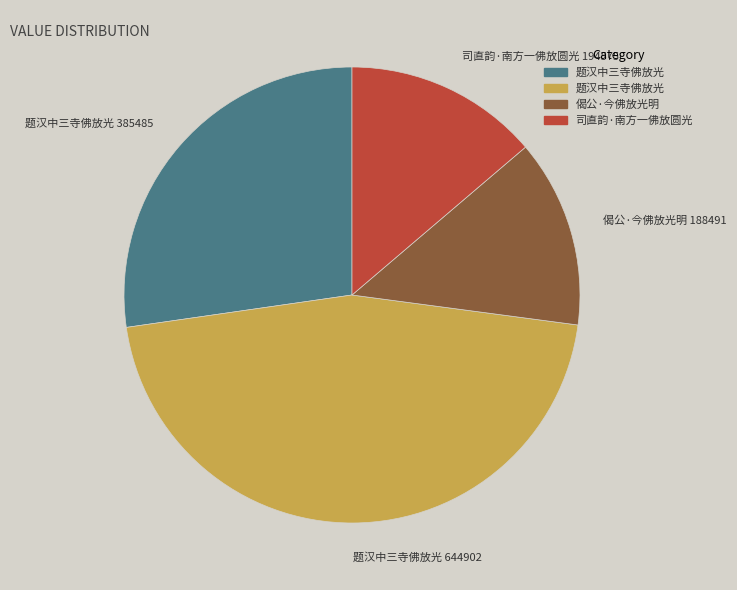

Count the number of slices in the pie.

4